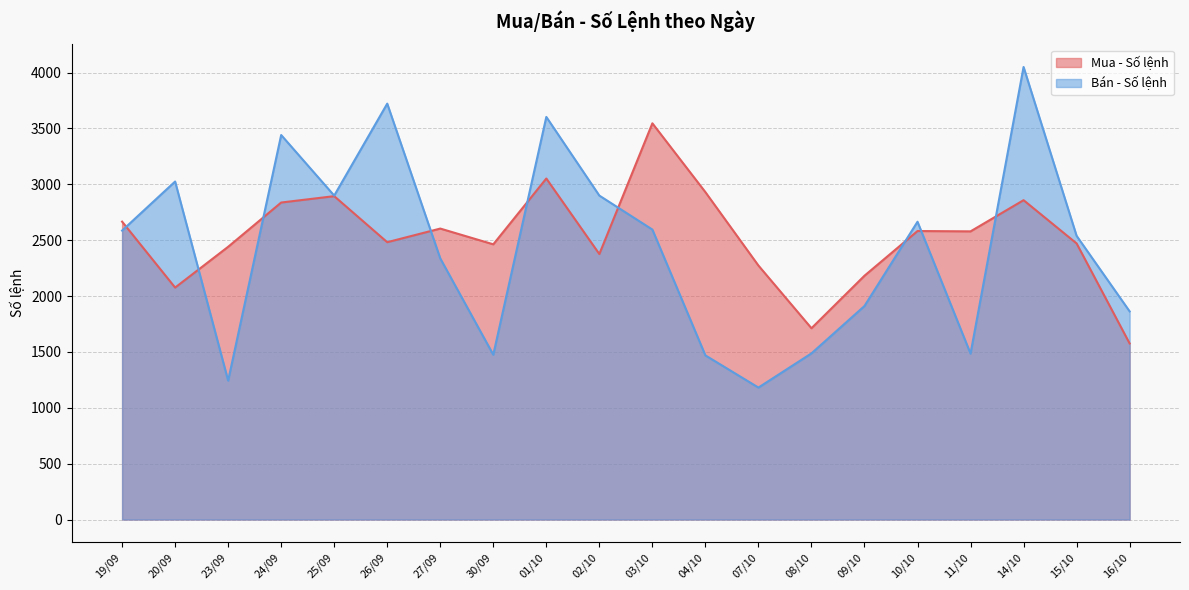

Is the value of Bán - Số lệnh at 10/10 greater than the value of Mua - Số lệnh at 20/09?

Yes